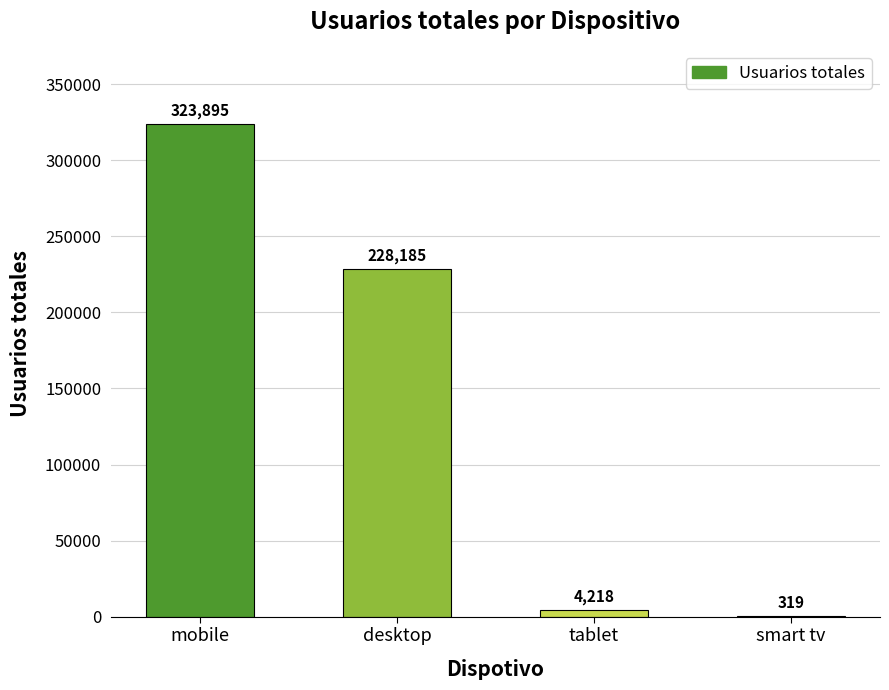

What is the change in value from desktop to tablet?

-223967